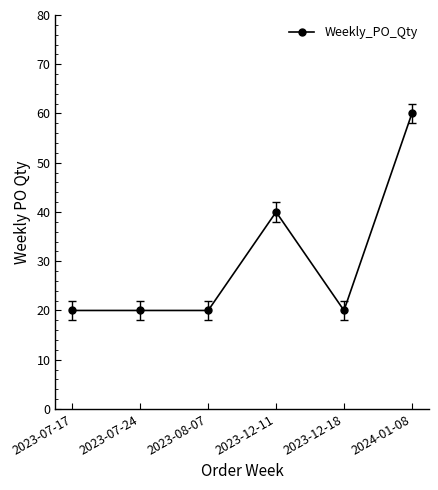

What is the maximum value shown in the chart?

60